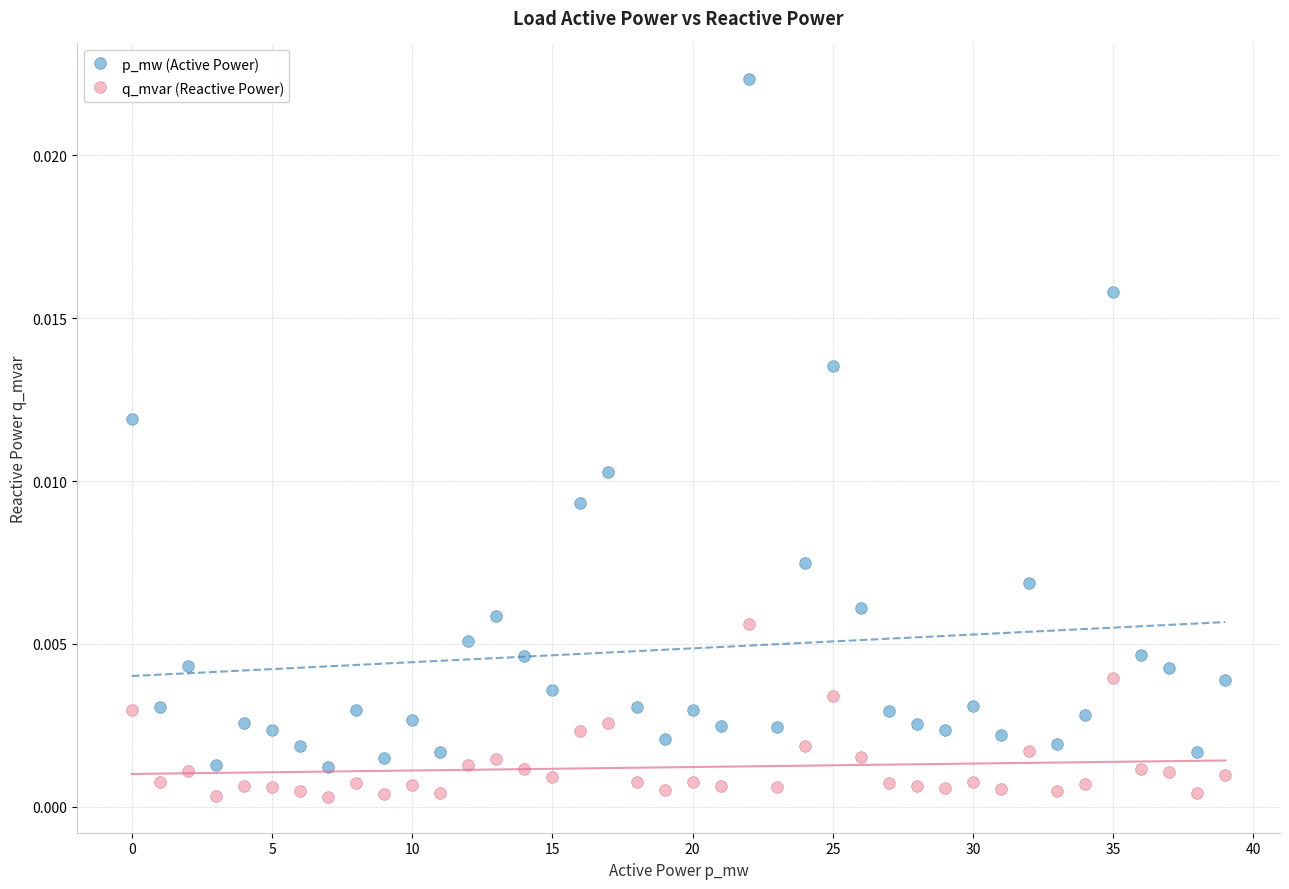

Which series has the largest Y range (max minus min)?

p_mw (Active Power)